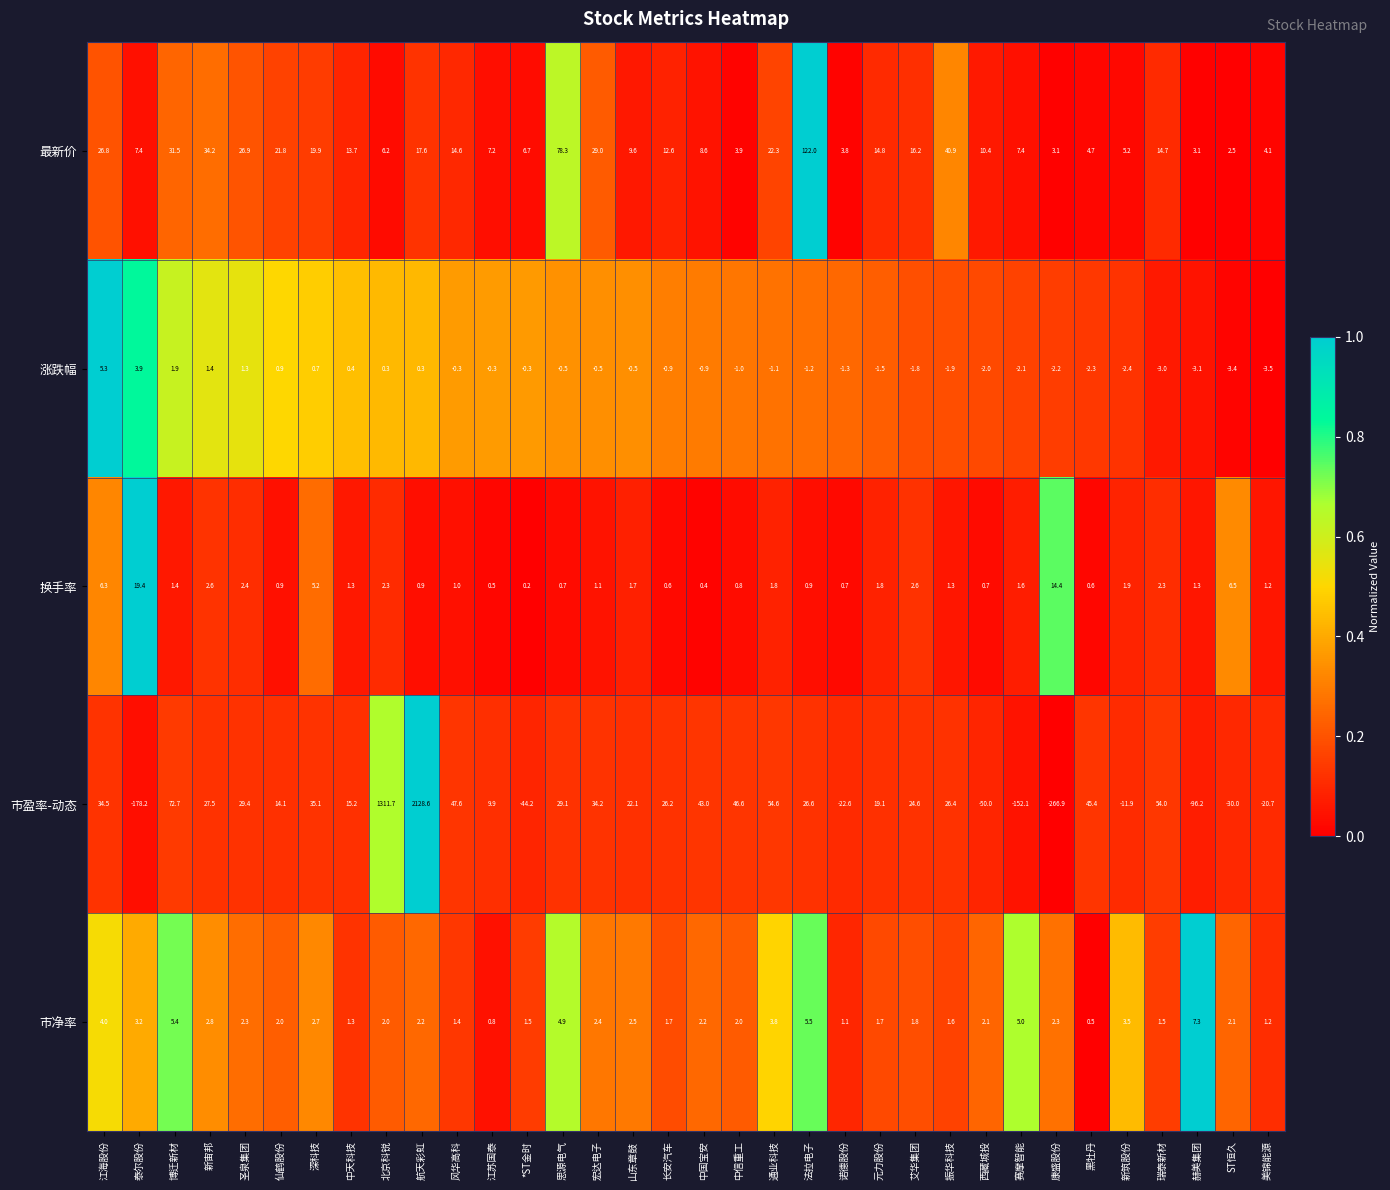

Which series has the largest total across all categories?

市盈率-动态